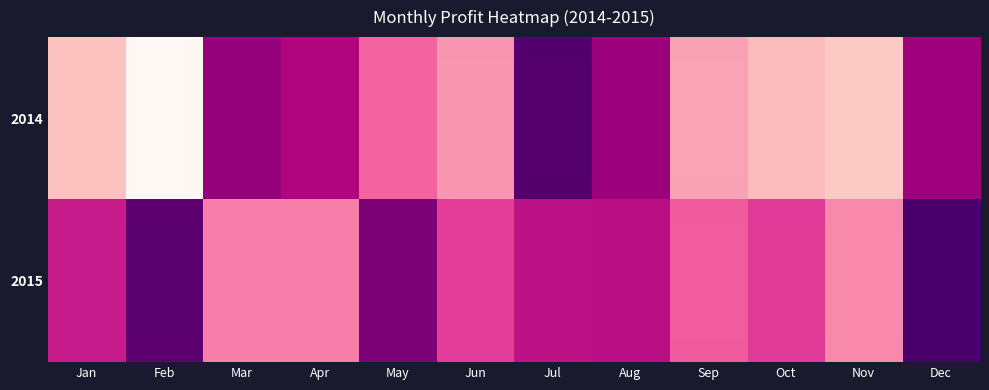

Reading right to left, what are all the values shown in this chart?

2014: Dec=952	Nov=431	Oct=481	Sep=556	Aug=962	Jul=1129	Jun=585	May=699	Apr=913	Mar=980	Feb=211	Jan=456
2015: Dec=1158	Nov=613	Oct=787	Sep=712	Aug=891	Jul=883	Jun=779	May=1029	Apr=637	Mar=635	Feb=1111	Jan=860